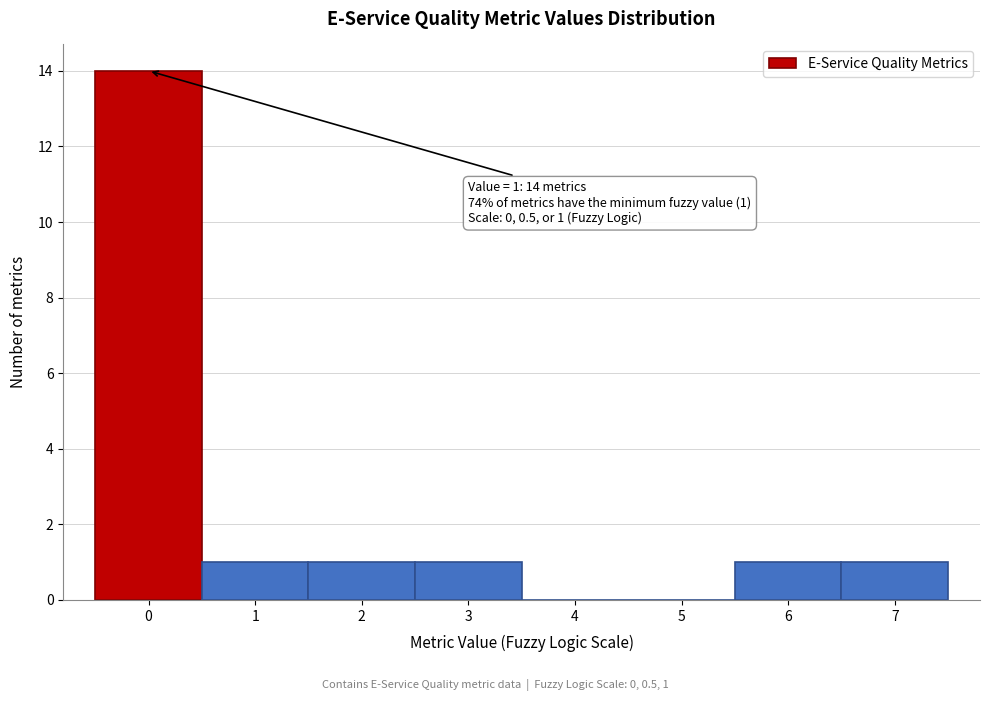

Reading left to right, transcribe all the data shown in this chart.

0=14	1=1	2=1	3=1	4=0	5=0	6=1	7=1